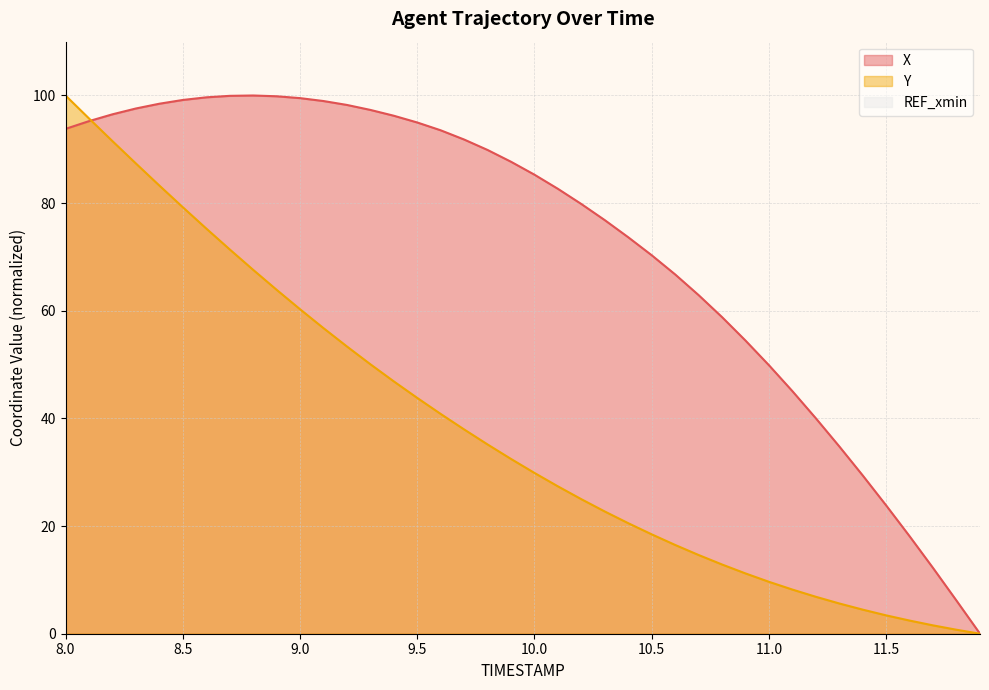

What is the difference between the maximum and second lowest values in the X series?

93.9